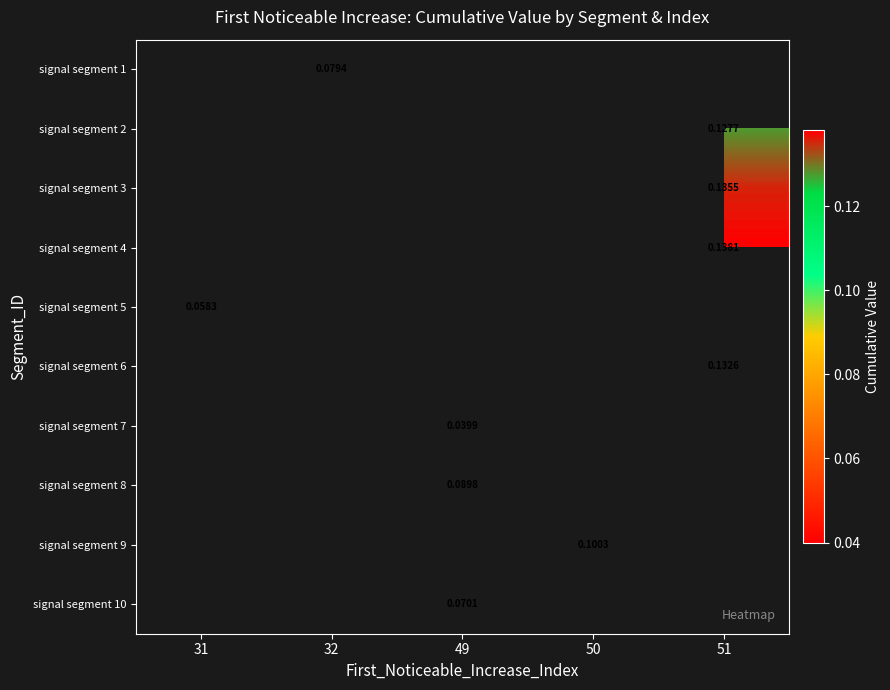

True or false: signal segment 8 has a value of 0.1 at 49.

True